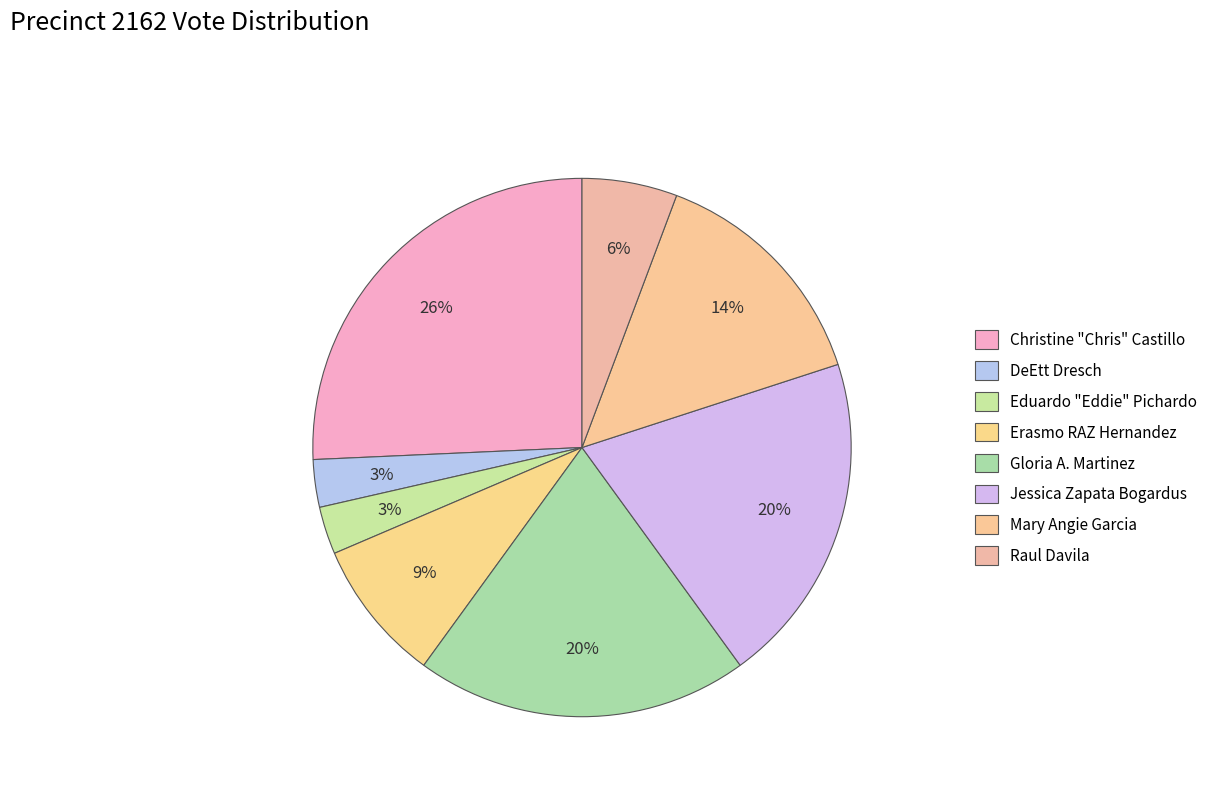

Count the number of slices in the pie.

8